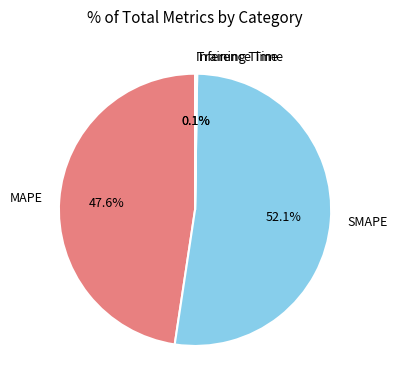

Between SMAPE and MAPE, which is larger?

SMAPE